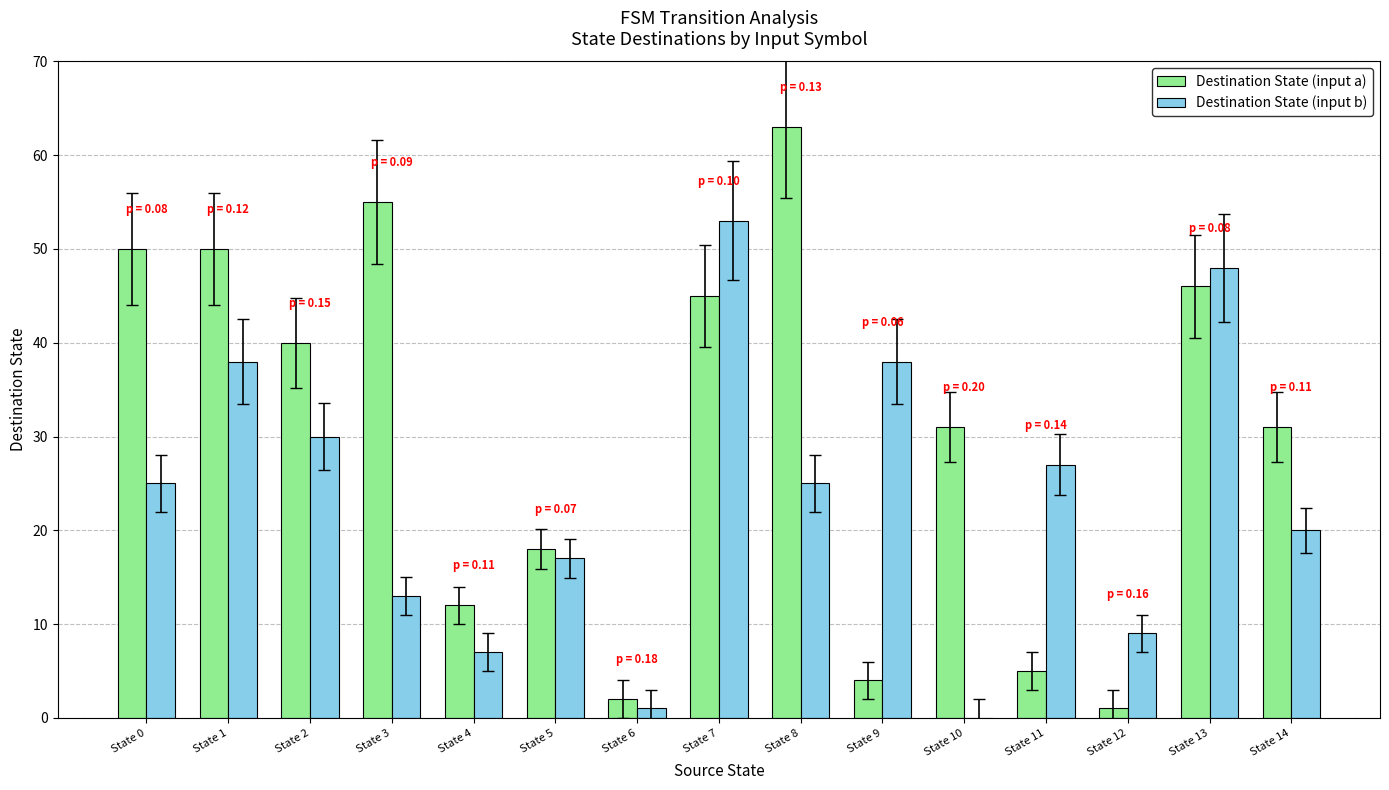

Reading right to left, transcribe all the data shown in this chart.

Destination State (input a): 31	46	1	5	31	4	63	45	2	18	12	55	40	50	50
Destination State (input b): 20	48	9	27	0	38	25	53	1	17	7	13	30	38	25